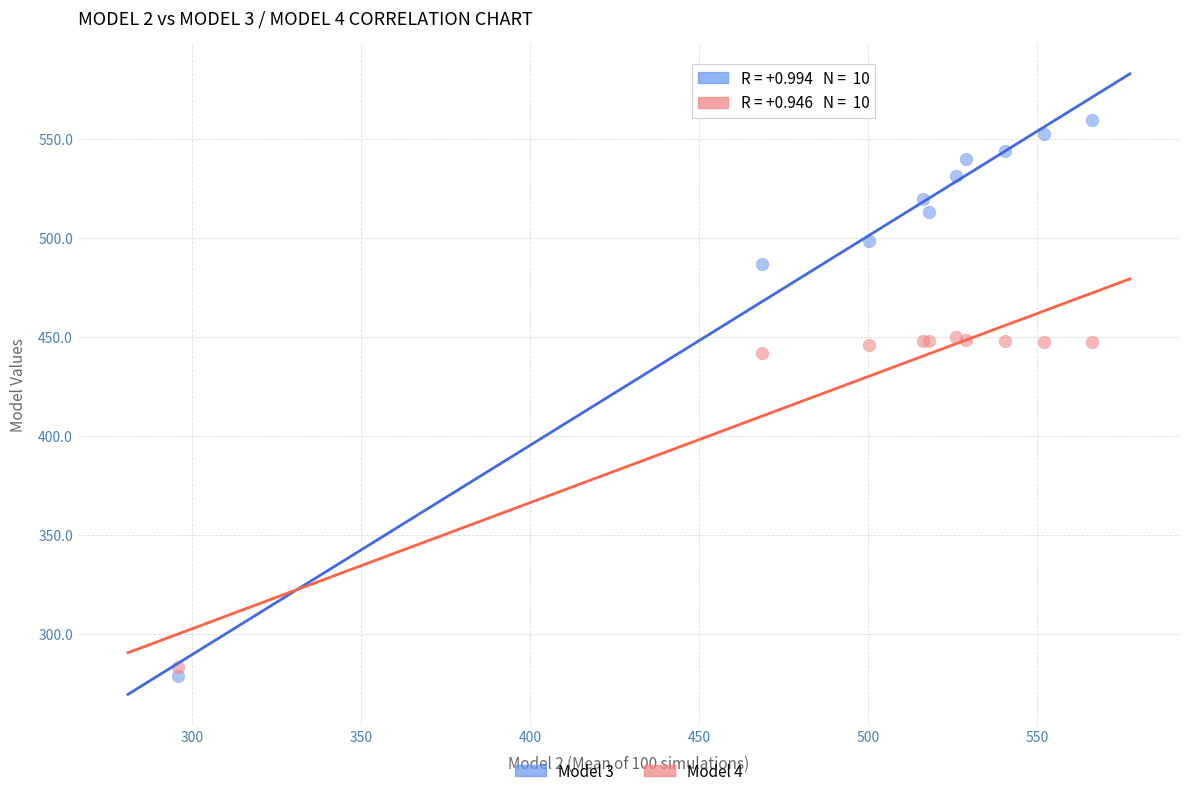

Which series has the largest Y range (max minus min)?

Model 3